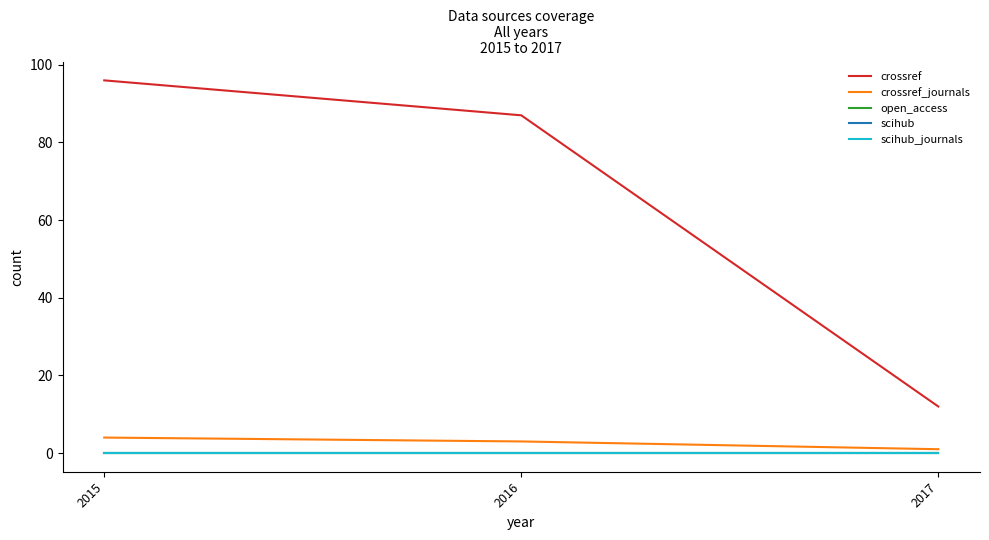

Reading left to right, what are all the values shown in this chart?

crossref: 96	87	12
crossref_journals: 4	3	1
open_access: 0	0	0
scihub: 0	0	0
scihub_journals: 0	0	0